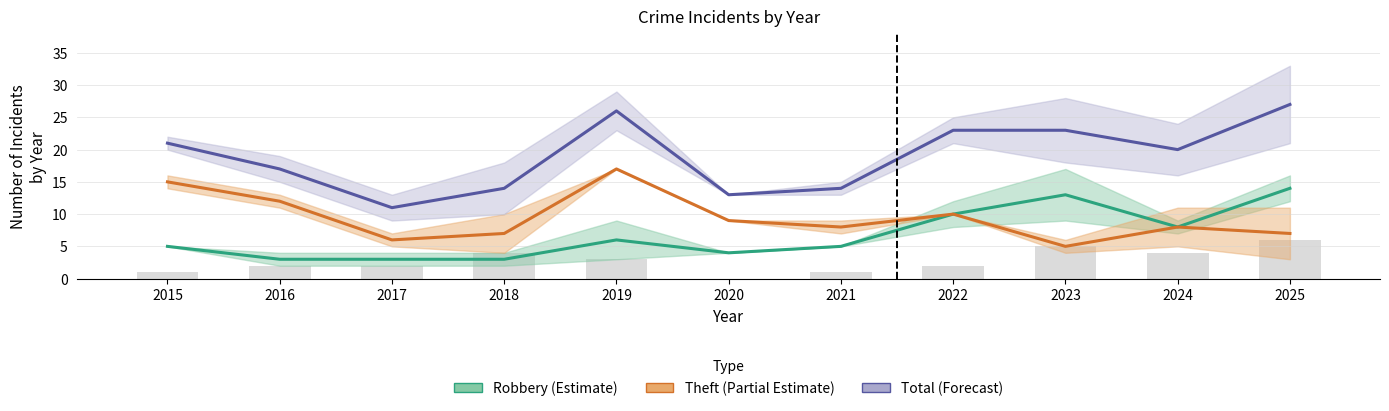

List the labels in order of Theft (Partial Estimate) value, largest first.

2019, 2015, 2016, 2022, 2020, 2021, 2024, 2018, 2025, 2017, 2023